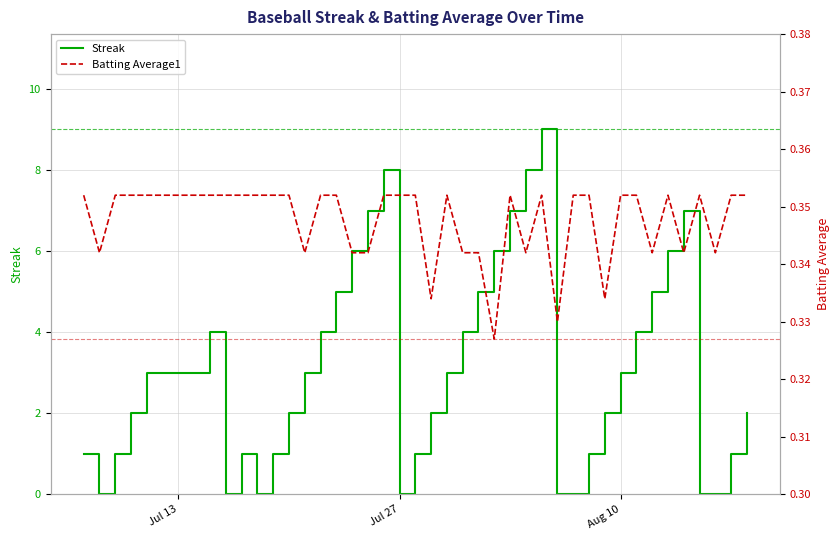

True or false: Batting Average1 and Streak cross at least once.

True